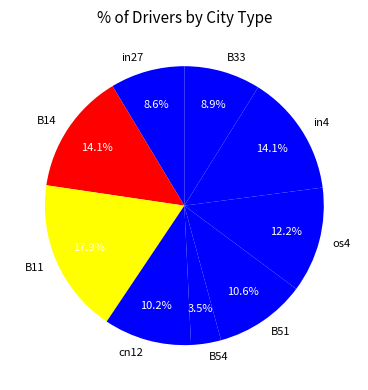

To the nearest percent, what is the combined percentage of cn12 and B54?

14%